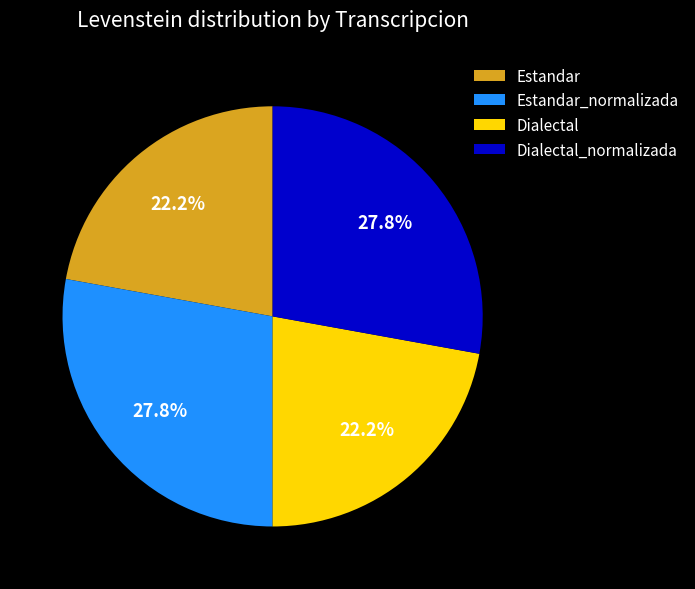

Does any single category account for the majority?

No